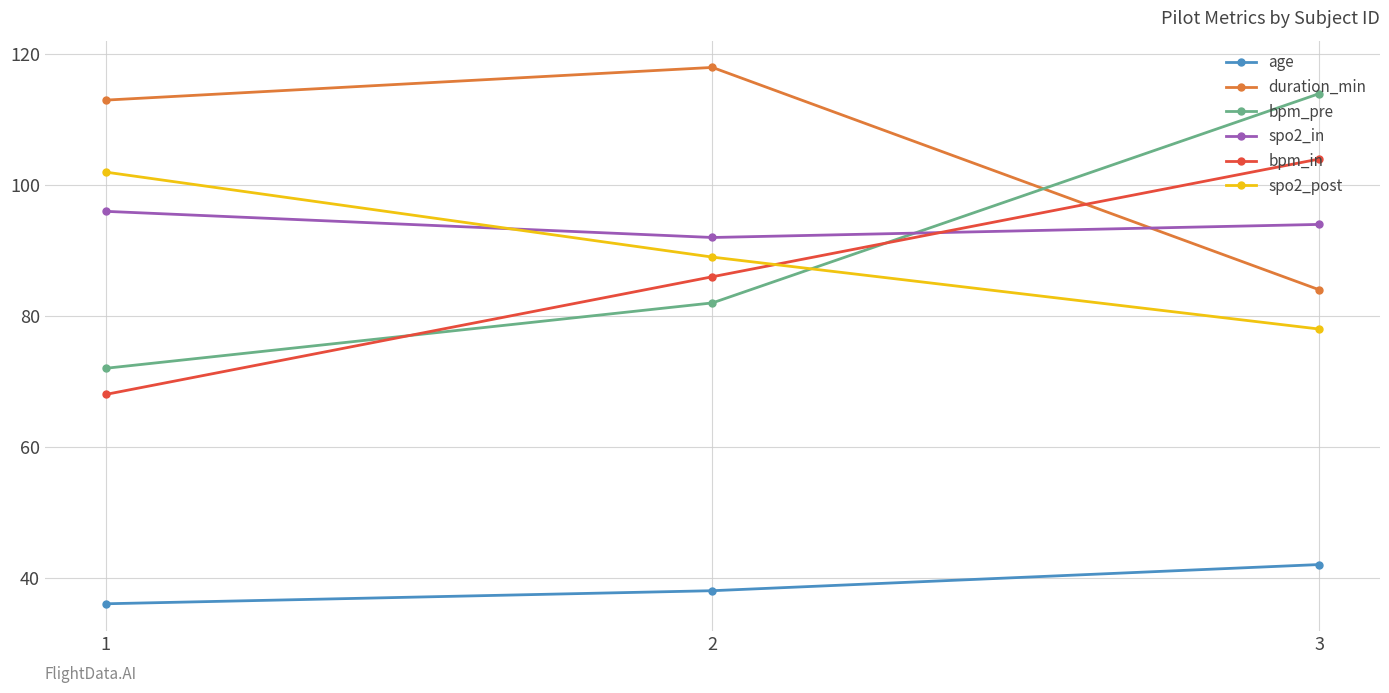

Which category has the highest value in the age series?

3